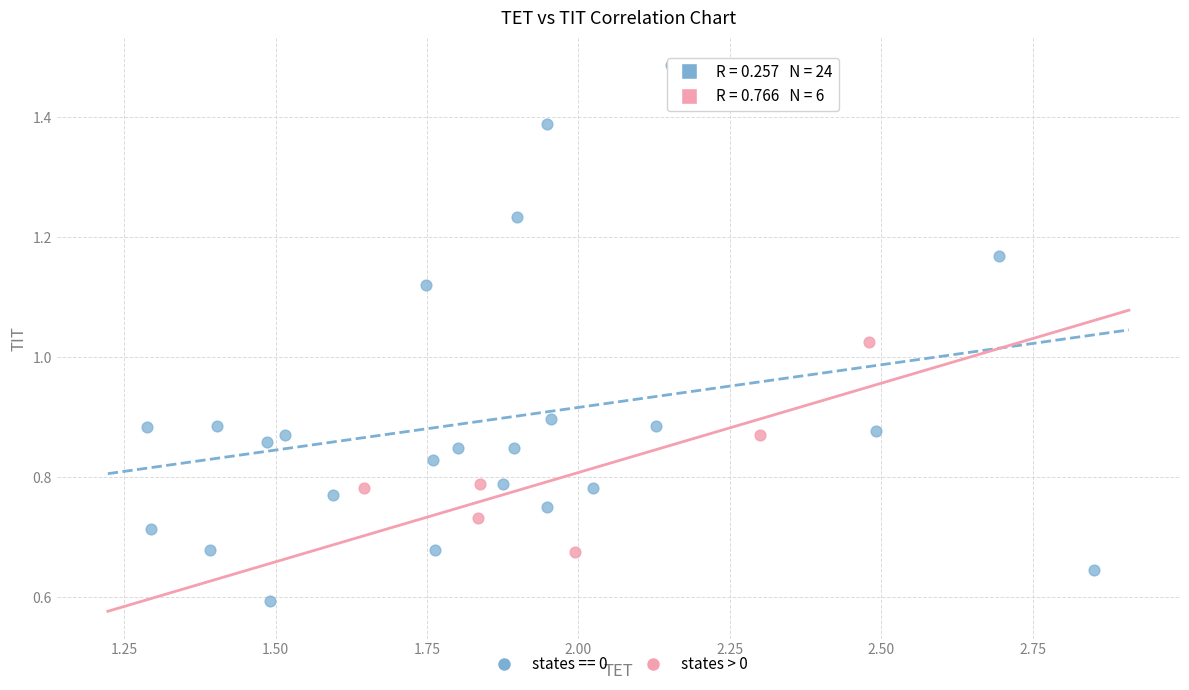

Which series contains the highest Y value?

states == 0